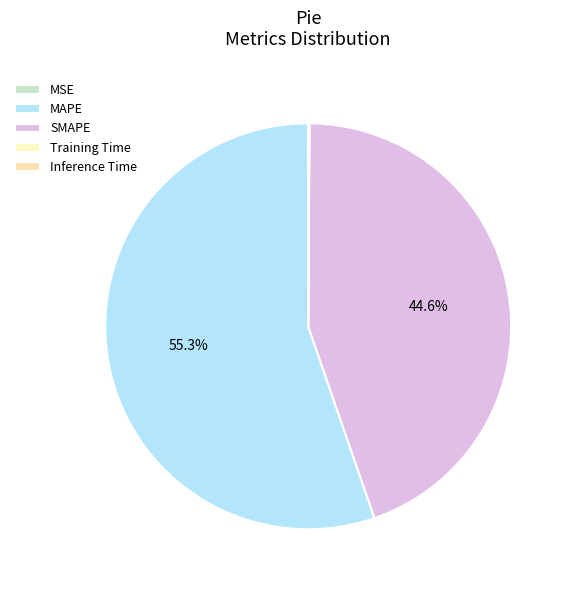

Which category has the smallest portion of the pie?

MSE